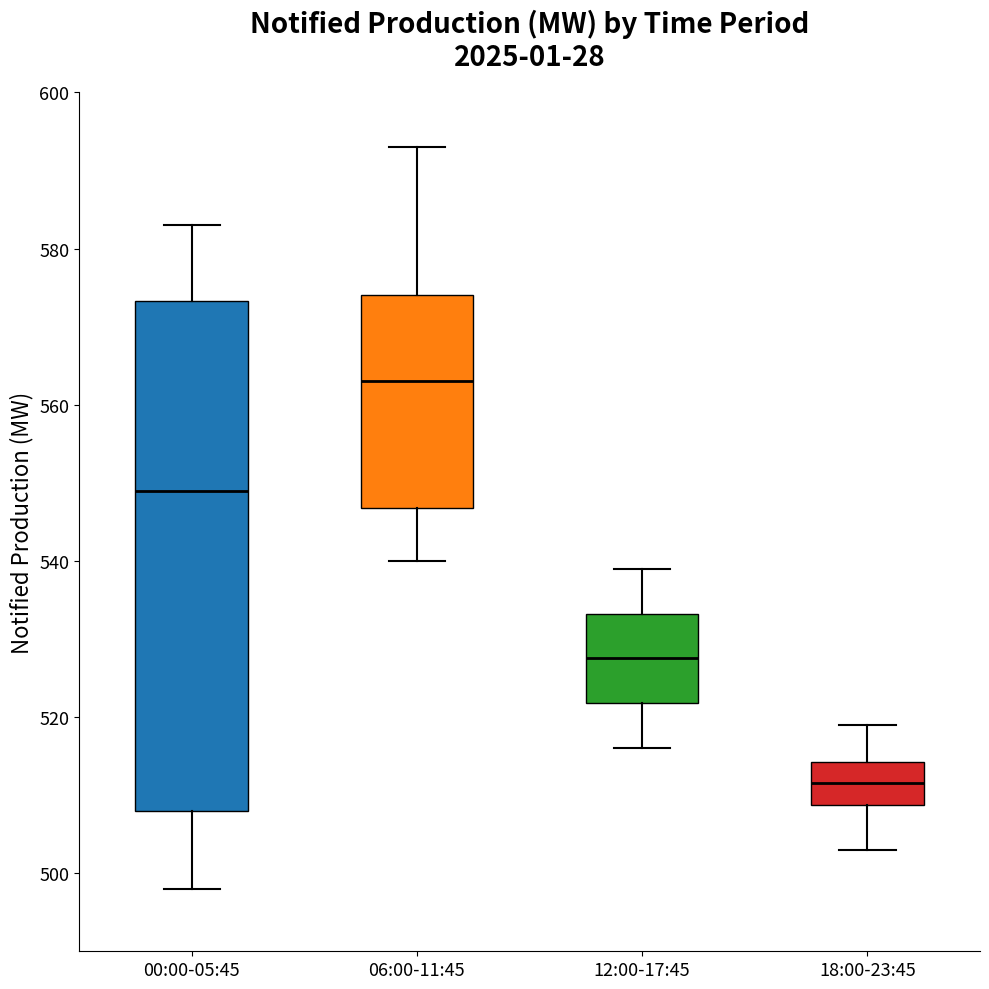

Reading left to right, read every box against the y-axis: the position of its median line, the range the box covers, and the ends of its whiskers. The values are not printed on the chart, so give them approximately, as read against the axis.

00:00-05:45: median 550, box 508 to 574, whiskers 498 to 584
06:00-11:45: median 564, box 546 to 574, whiskers 540 to 594
12:00-17:45: median 528, box 522 to 534, whiskers 516 to 540
18:00-23:45: median 512, box 508 to 514, whiskers 504 to 520